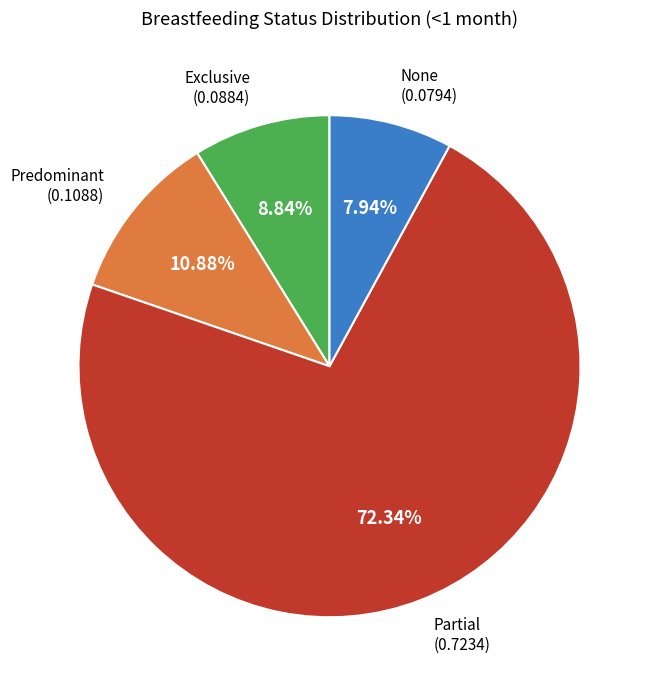

Is there a majority slice in this chart?

Yes